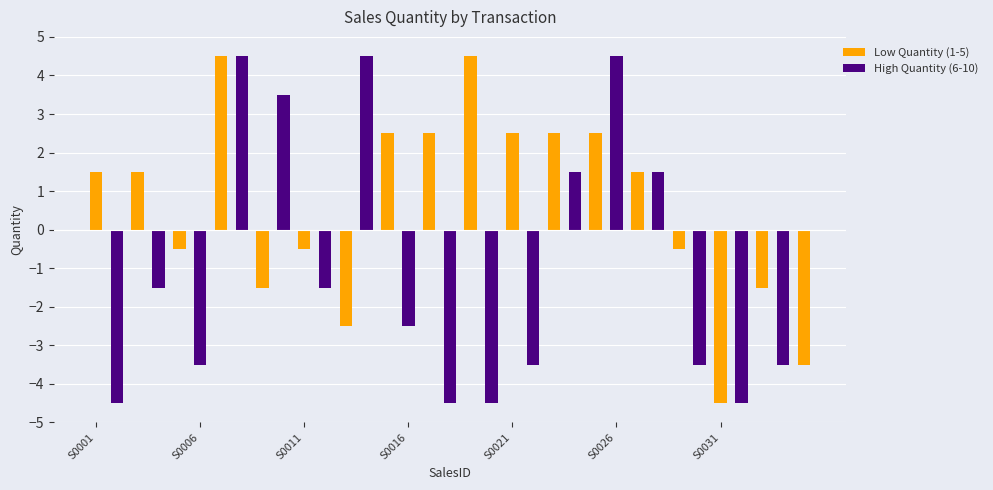

How many values in the Low Quantity (1-5) series are below 1?

8